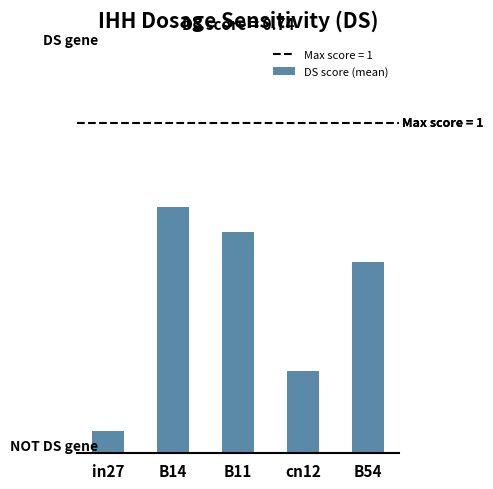

Does the chart contain any negative values?

No